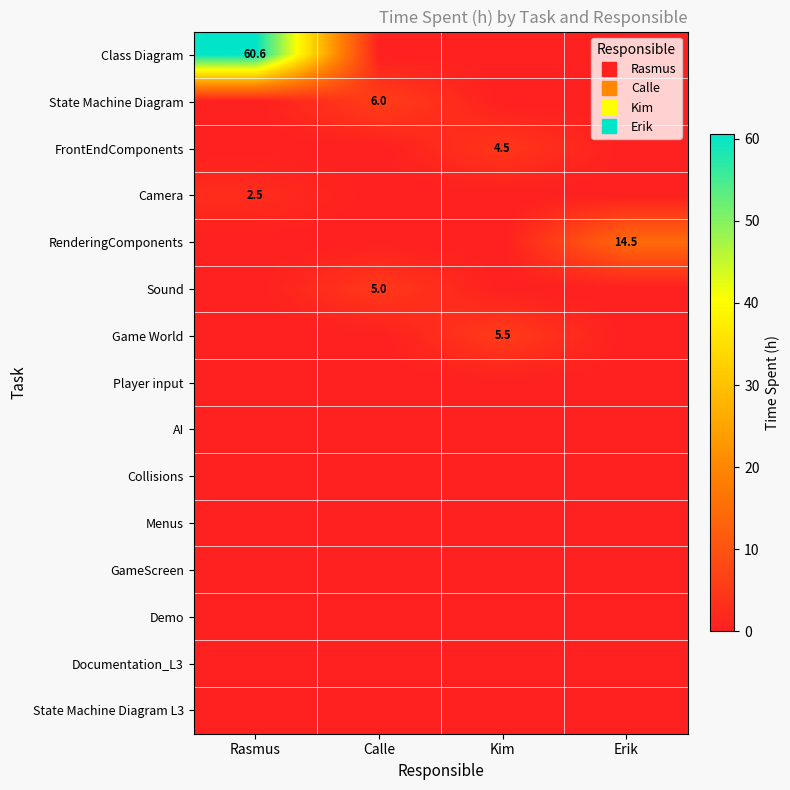

What is the average value of the Game World series?

1.4